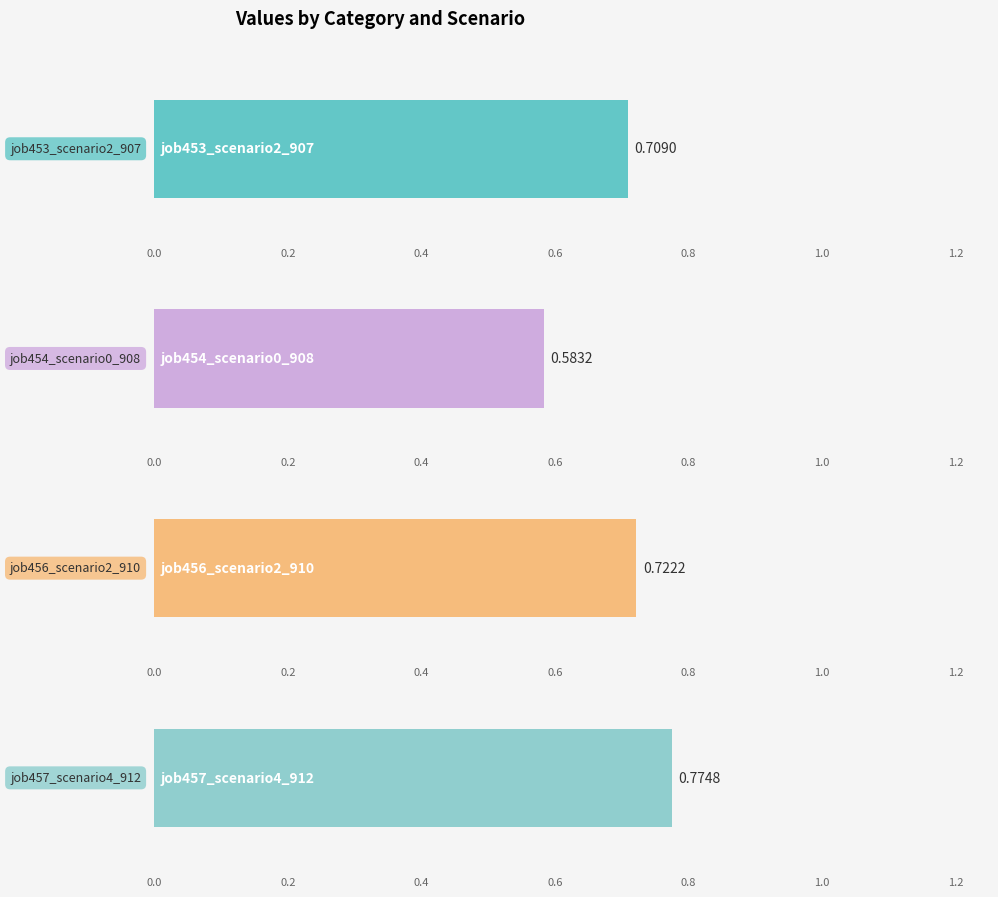

Which series has the largest total across all categories?

job457_scenario4_912